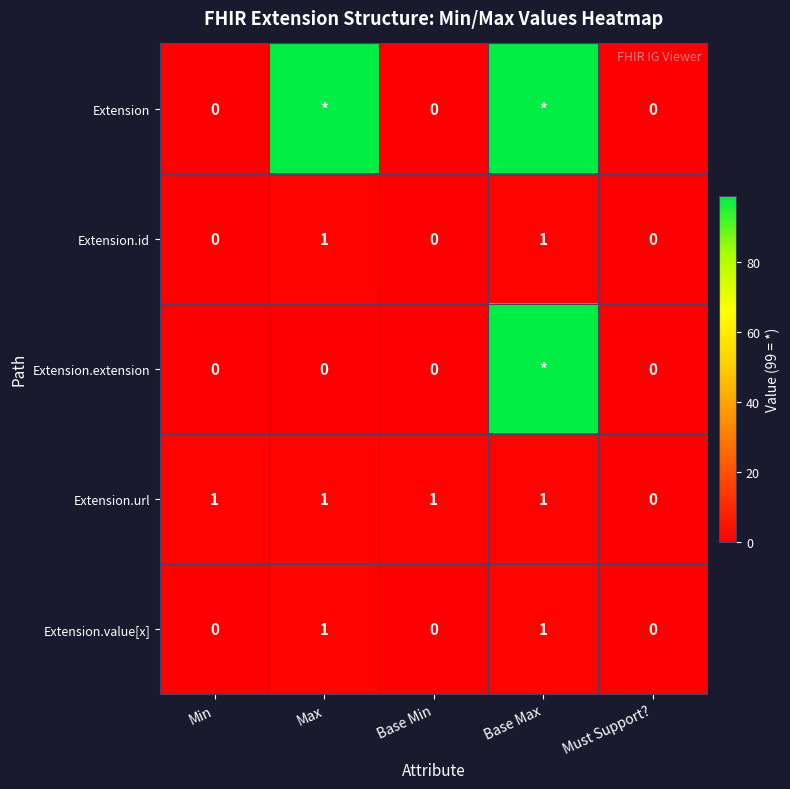

Between Base Min and Must Support?, which series saw the biggest shift?

Extension.url